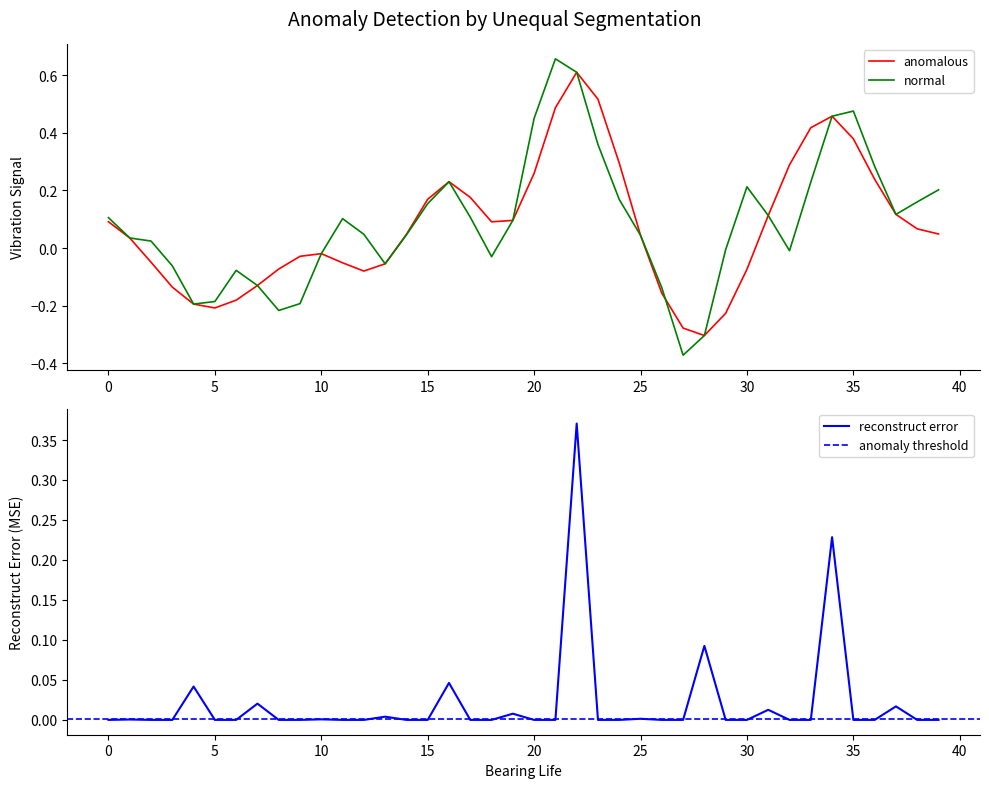

Is it true that target equals 0.8 at 20?

False